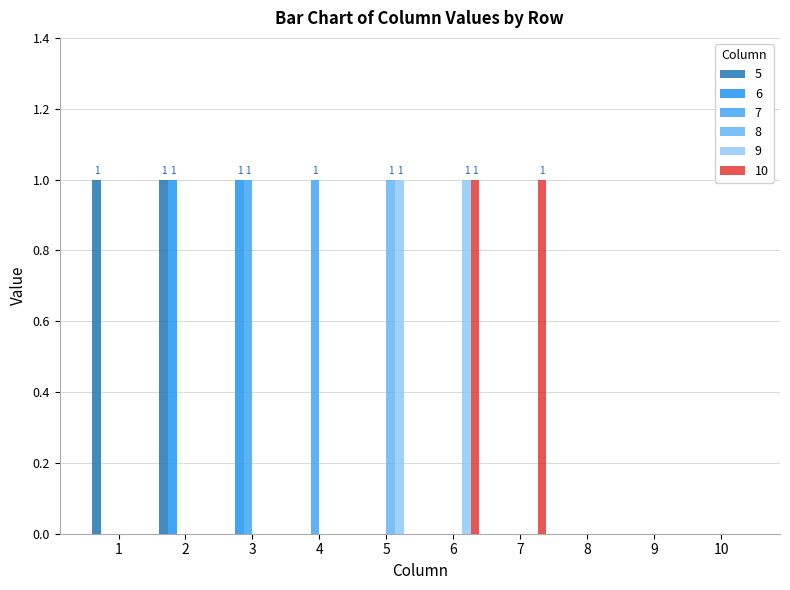

At which label does 5 reach its minimum?

3